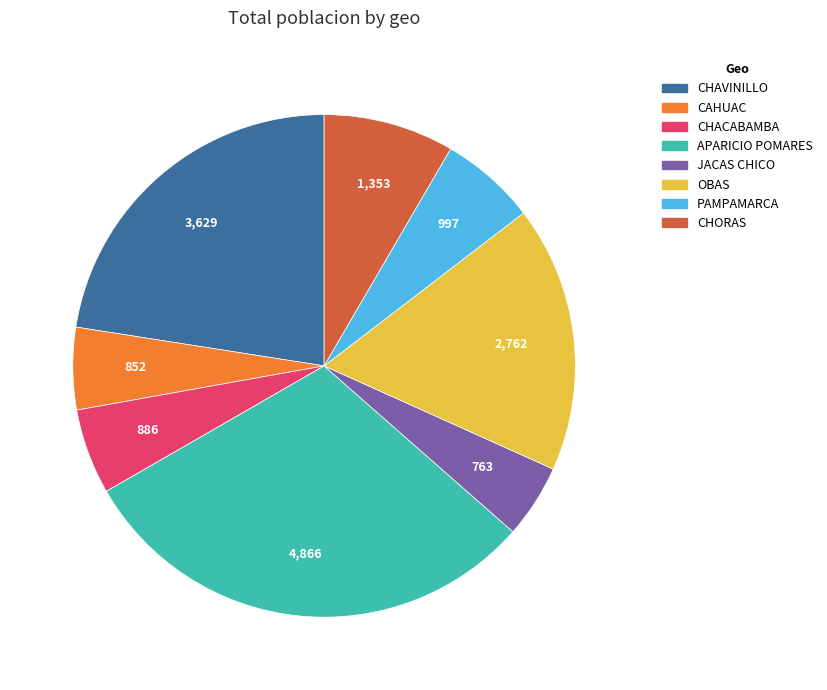

Approximately how many times larger is the value at CAHUAC compared to CHACABAMBA?

1.0